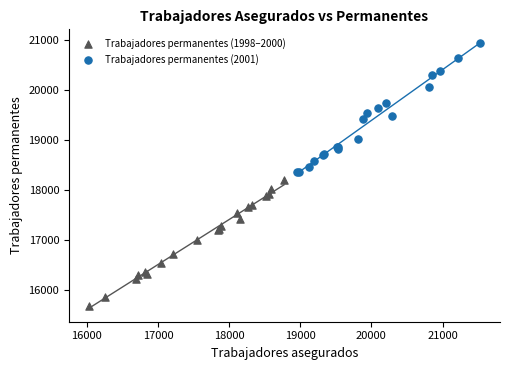

Which series has the largest Y range (max minus min)?

Trabajadores permanentes (2001)